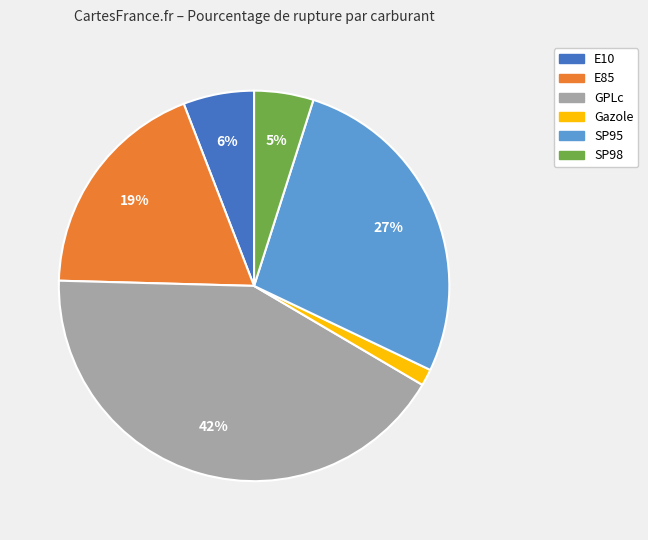

The E10 slice represents 1% of the pie. True or false?

False